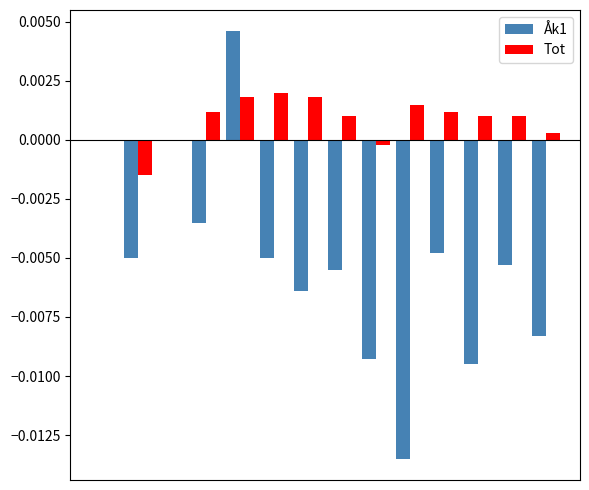

How many groups of bars are there?

14